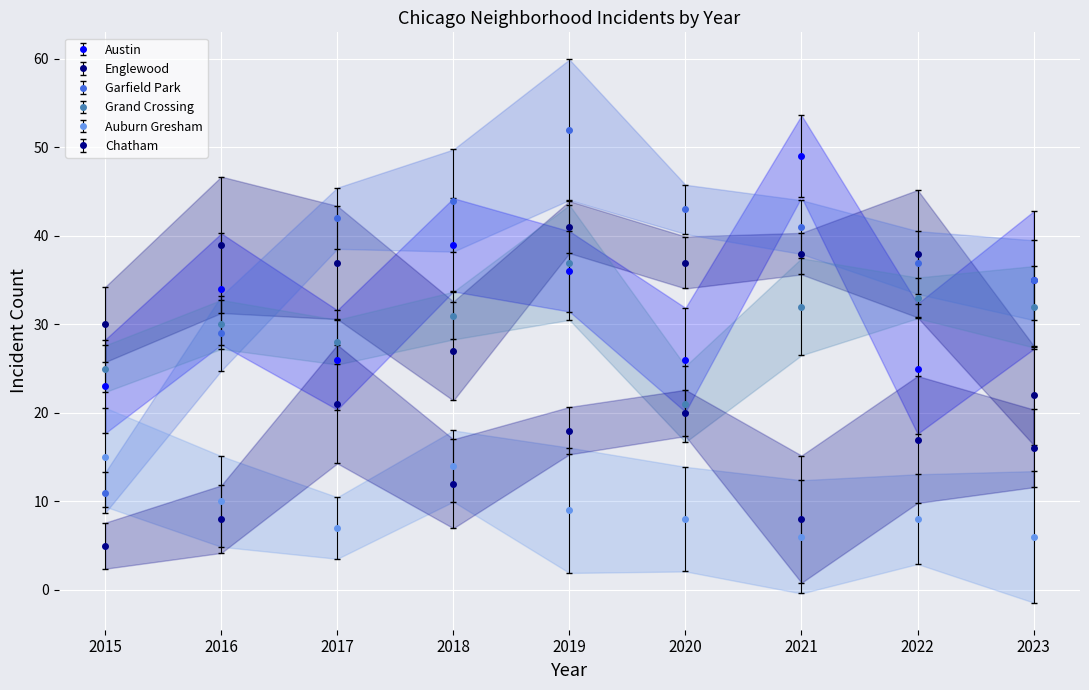

What value does the Garfield Park series have at 2021, to the nearest 10?

40